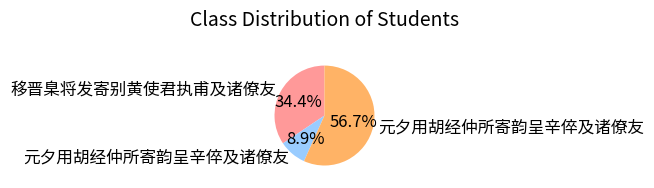

How many slices are in this pie chart?

3